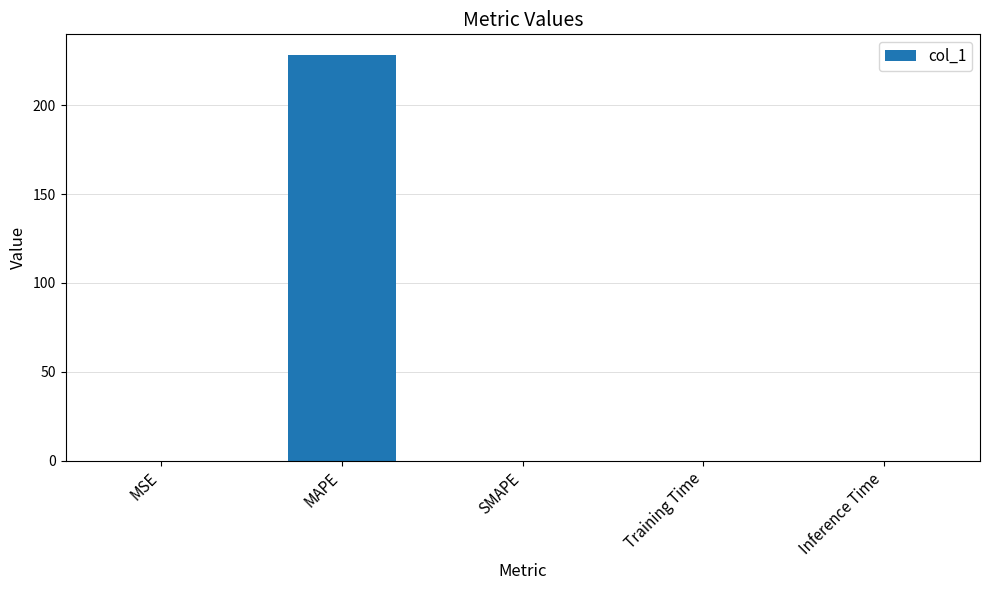

The chart shows a value of 0.0 at SMAPE. True or false?

True